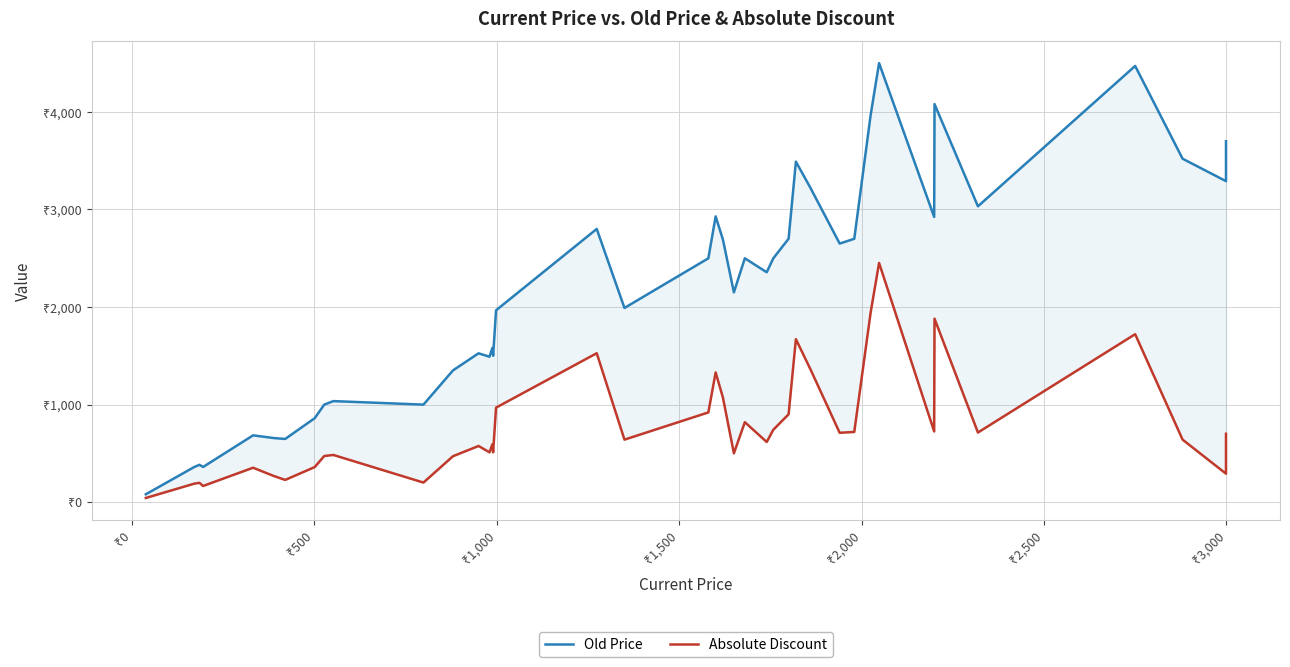

Is it true that Absolute Discount equals 1143 at 39?

False